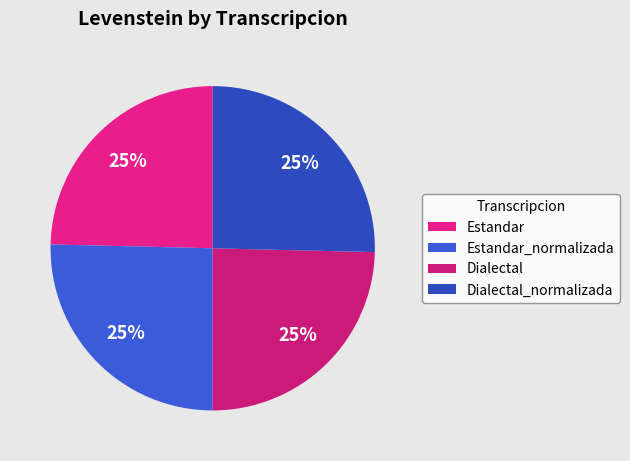

Which slice is the largest?

Estandar_normalizada